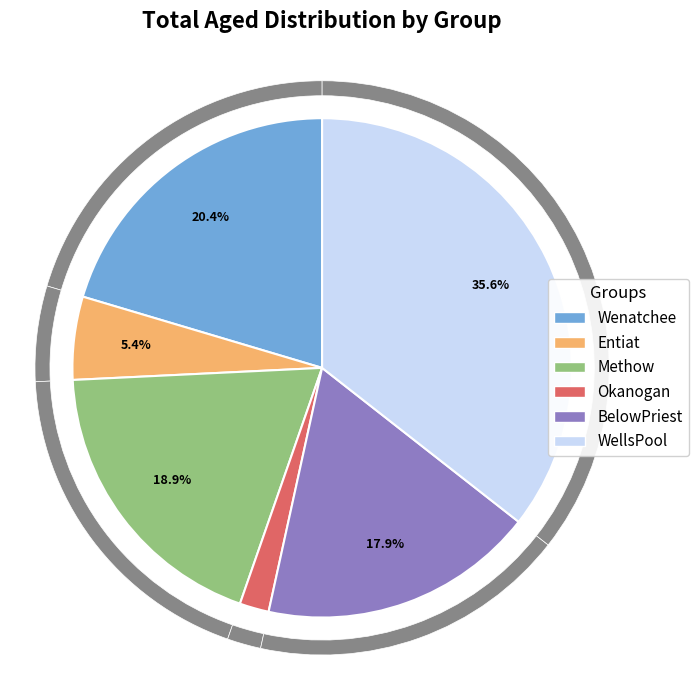

To the nearest percent, what is the average slice percentage?

17%